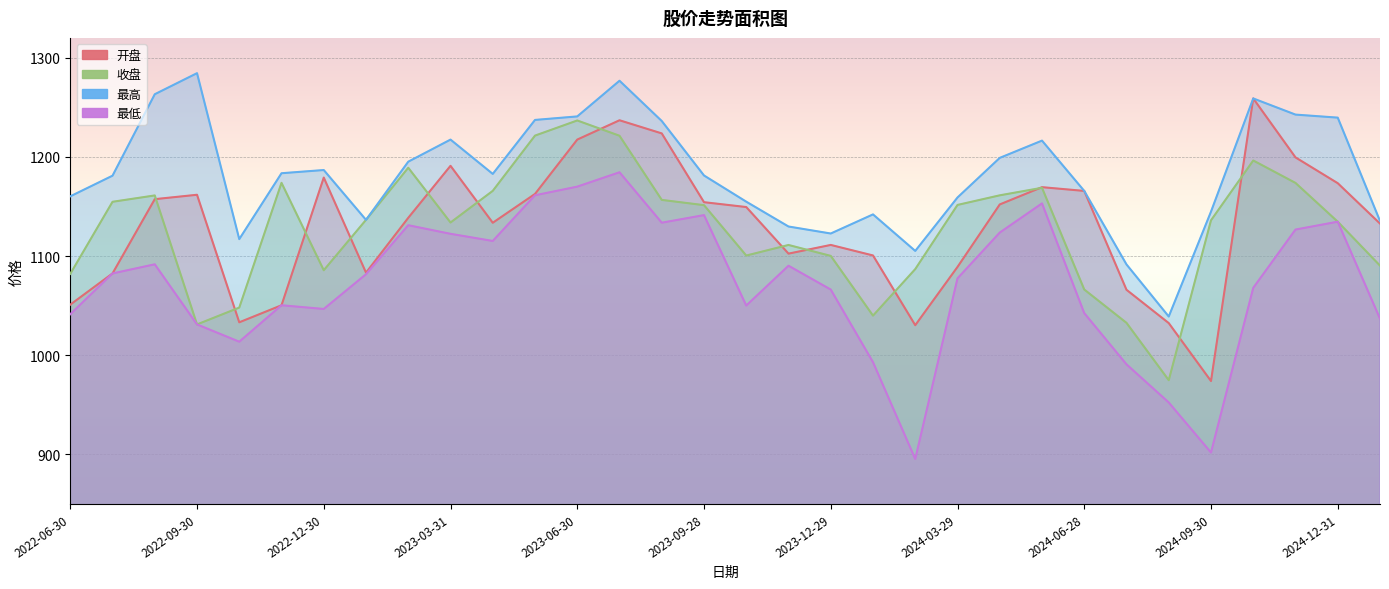

Where does the 最低 series first go above 1081?

2022-07-29